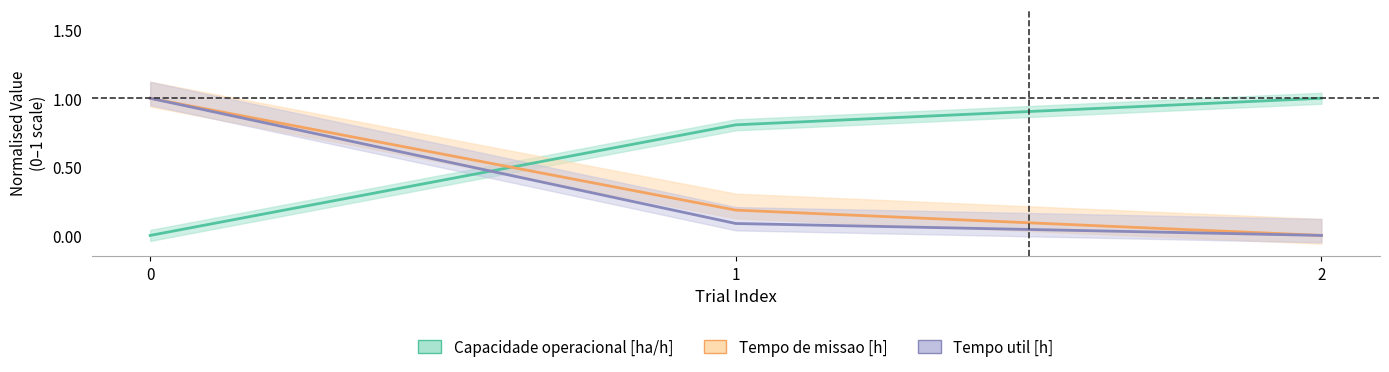

What is the difference between the second highest and minimum values in the Capacidade operacional [ha/h] series?

0.8